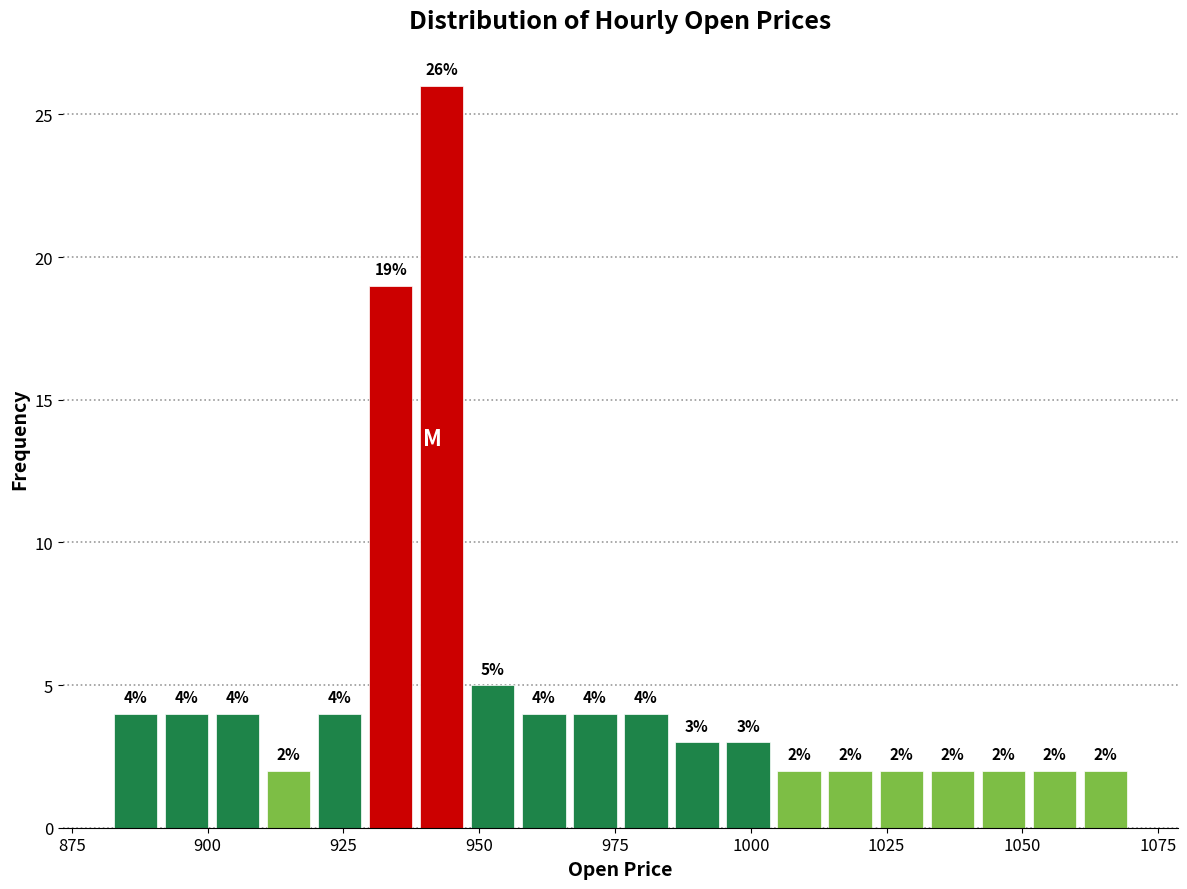

Around what value on the x-axis is the tallest bar? Give the approximate position of its centre, as read against the axis.

945